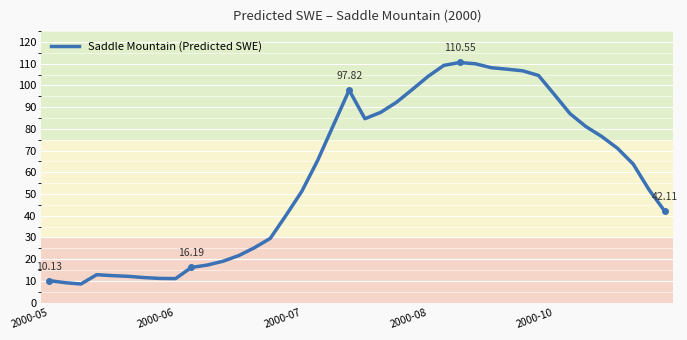

What is the difference between the maximum and minimum values?

102.0